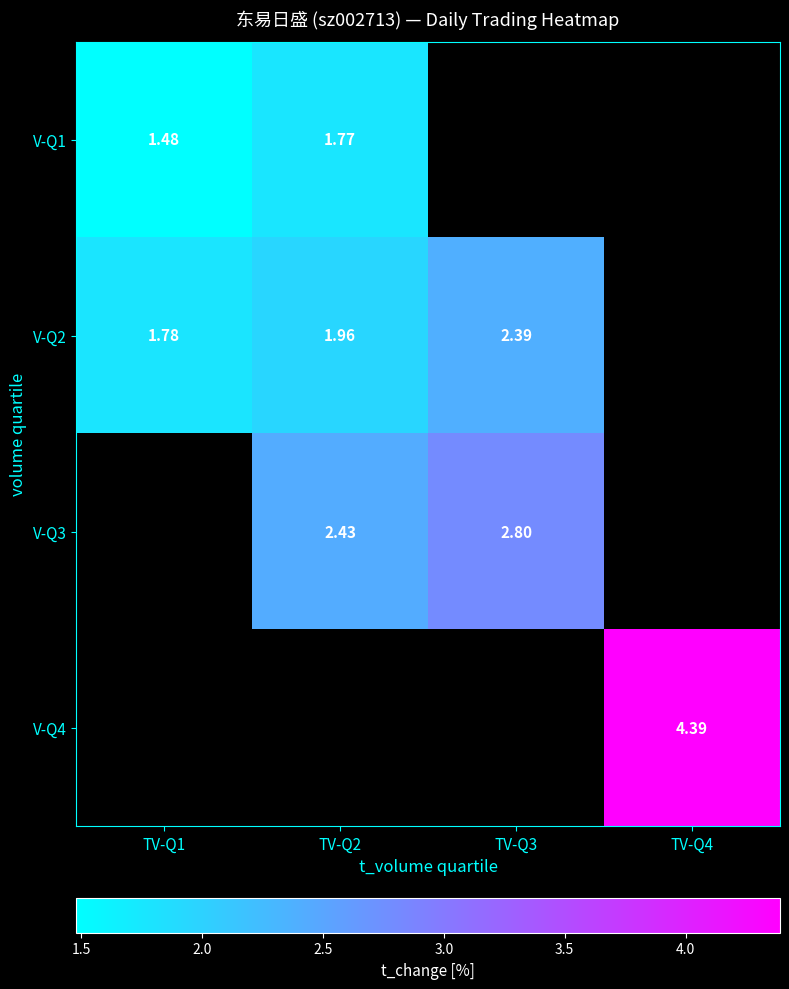

Is the value of V-Q3 at TV-Q1 greater than the value of V-Q4 at TV-Q3?

No